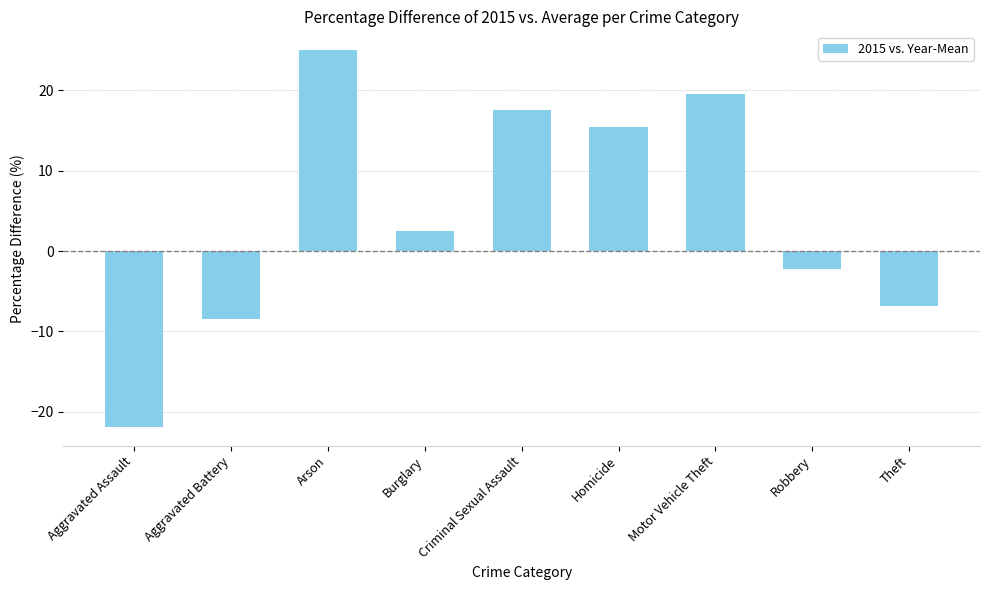

Are the bars horizontal?

No